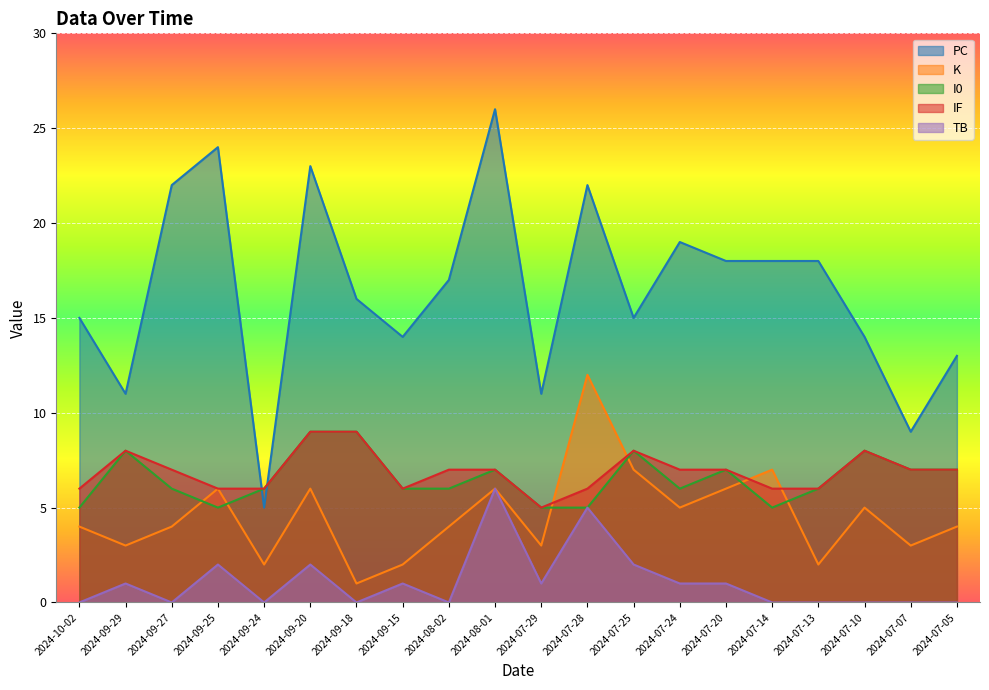

Rank the categories by PC value from lowest to highest.

2024-09-24, 2024-07-07, 2024-09-29, 2024-07-29, 2024-07-05, 2024-09-15, 2024-07-10, 2024-10-02, 2024-07-25, 2024-09-18, 2024-08-02, 2024-07-20, 2024-07-14, 2024-07-13, 2024-07-24, 2024-09-27, 2024-07-28, 2024-09-20, 2024-09-25, 2024-08-01